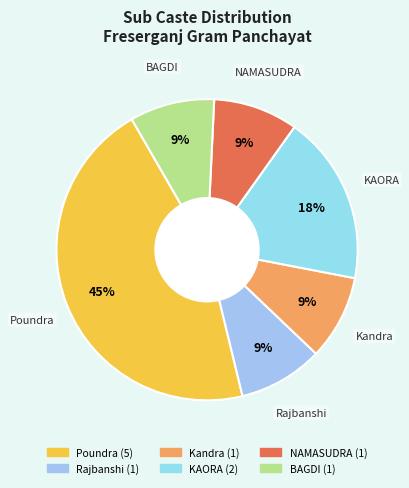

To the nearest percent, what portion does Poundra represent?

45%